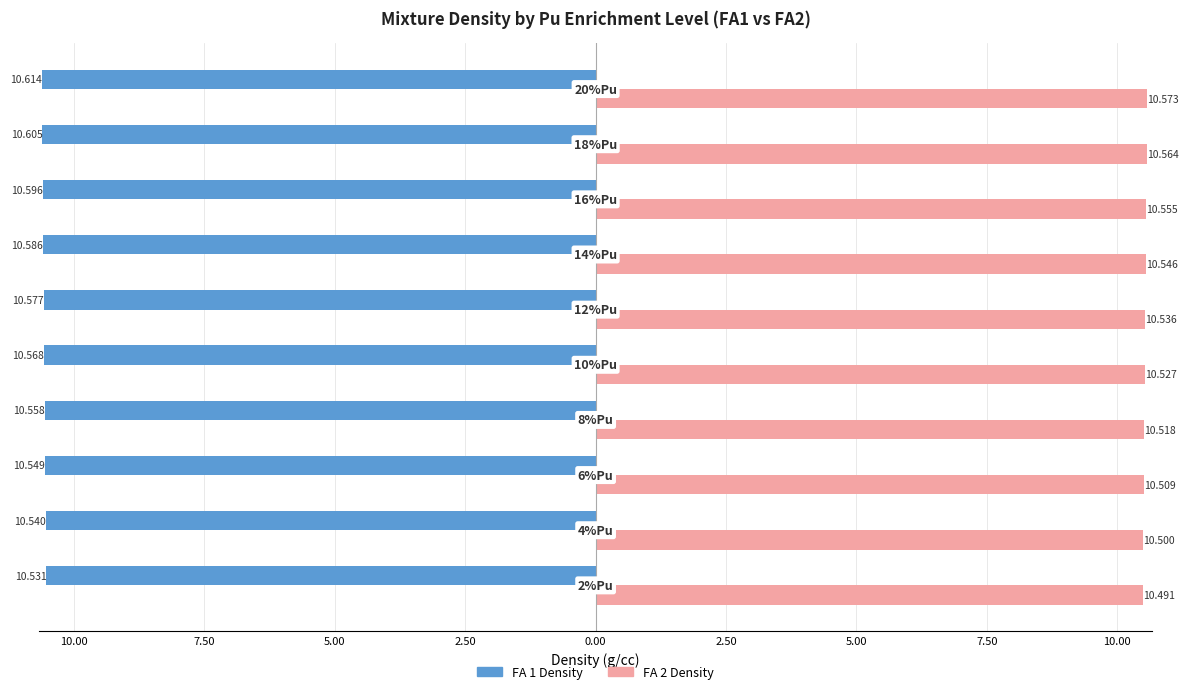

What are all the series names shown in the legend?

FA 1 Density, FA 2 Density